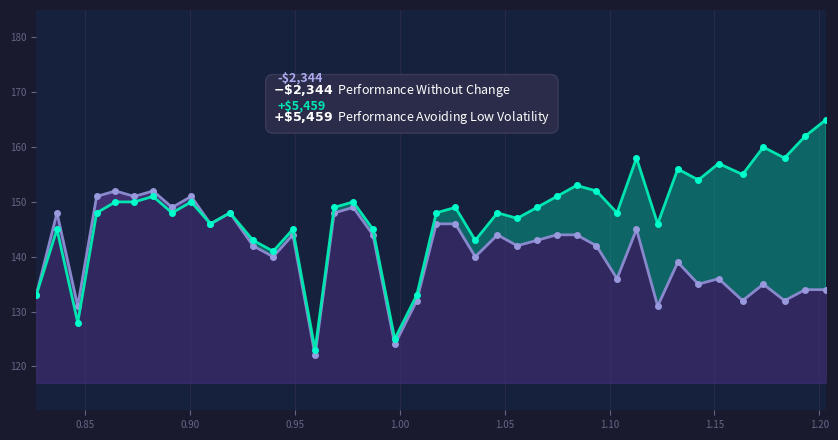

True or false: Performance Avoiding Low Volatility and Performance Without Change cross at least once.

False